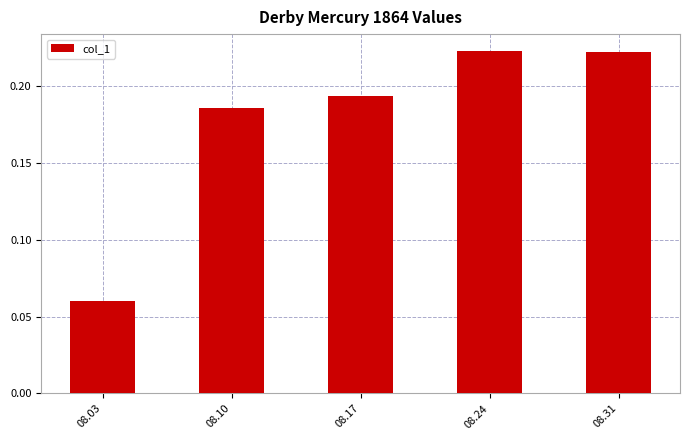

The chart shows a value of 0.3 at 08.24. True or false?

False